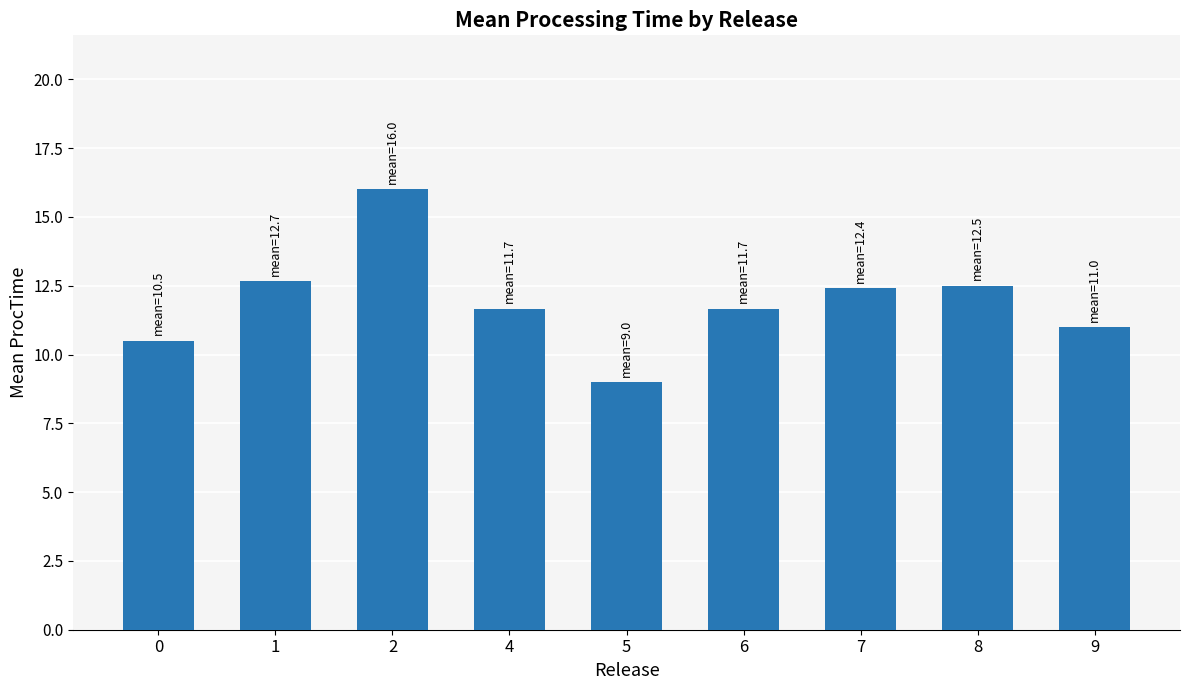

True or false: the data shows 10.5 at 0.

True